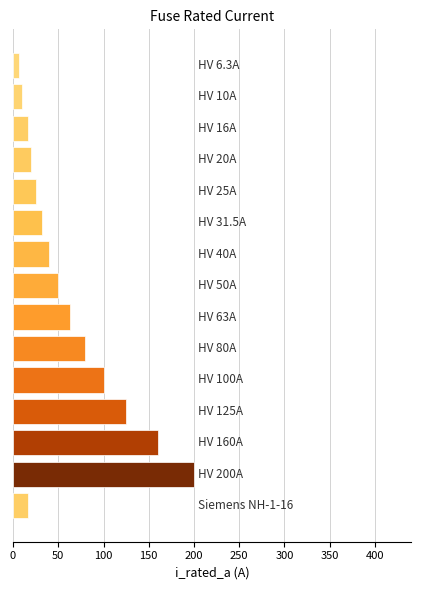

What is the difference between the second highest and minimum values?

153.7